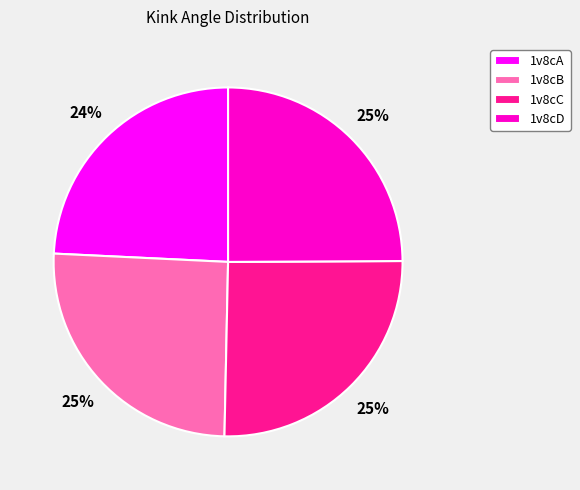

What percentage is the 1v8cD slice, to the nearest percent?

25%